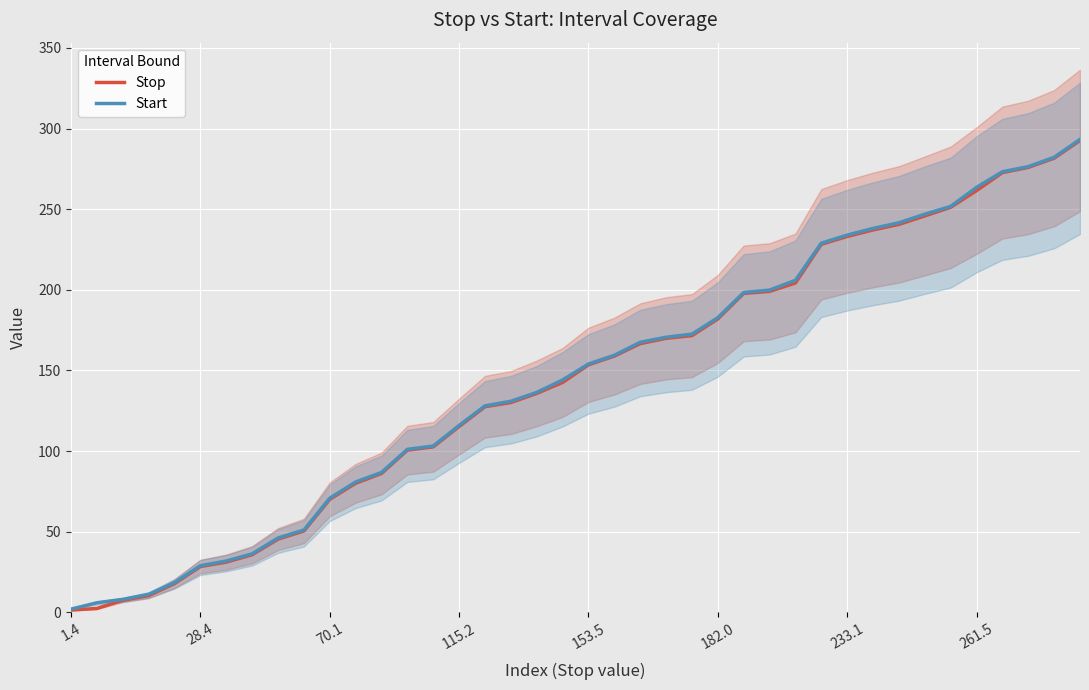

The Start series shows 121.5 at 70.1. True or false?

False